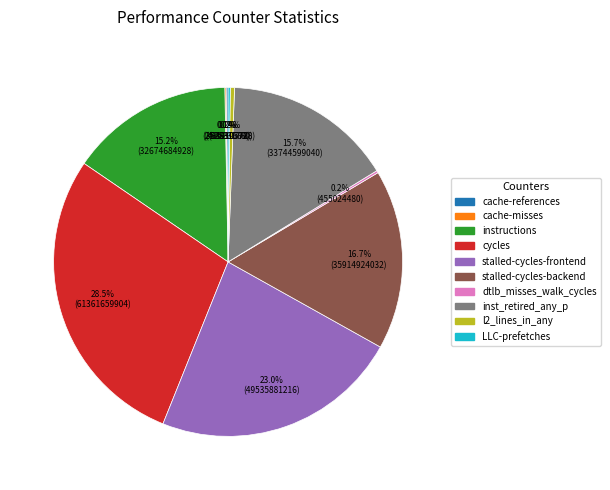

Is there a majority slice in this chart?

No